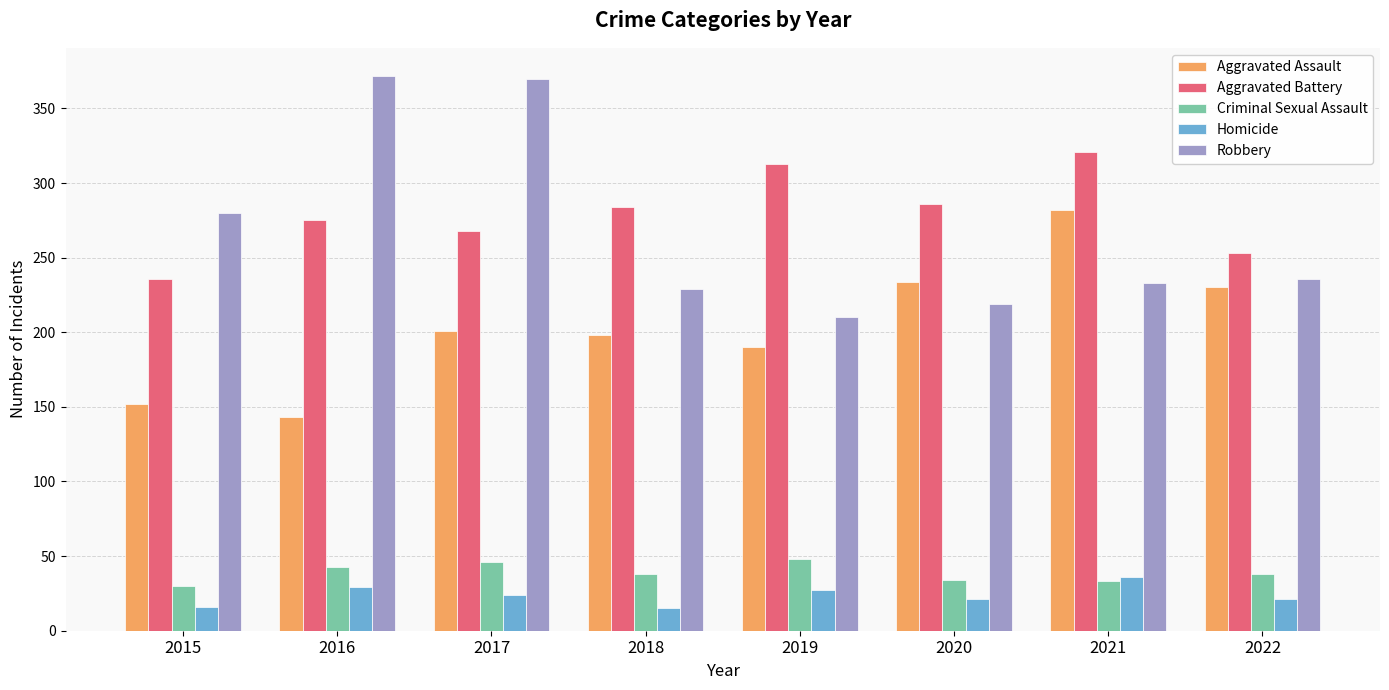

The value of Aggravated Assault at 2015 is 202. True or false?

False